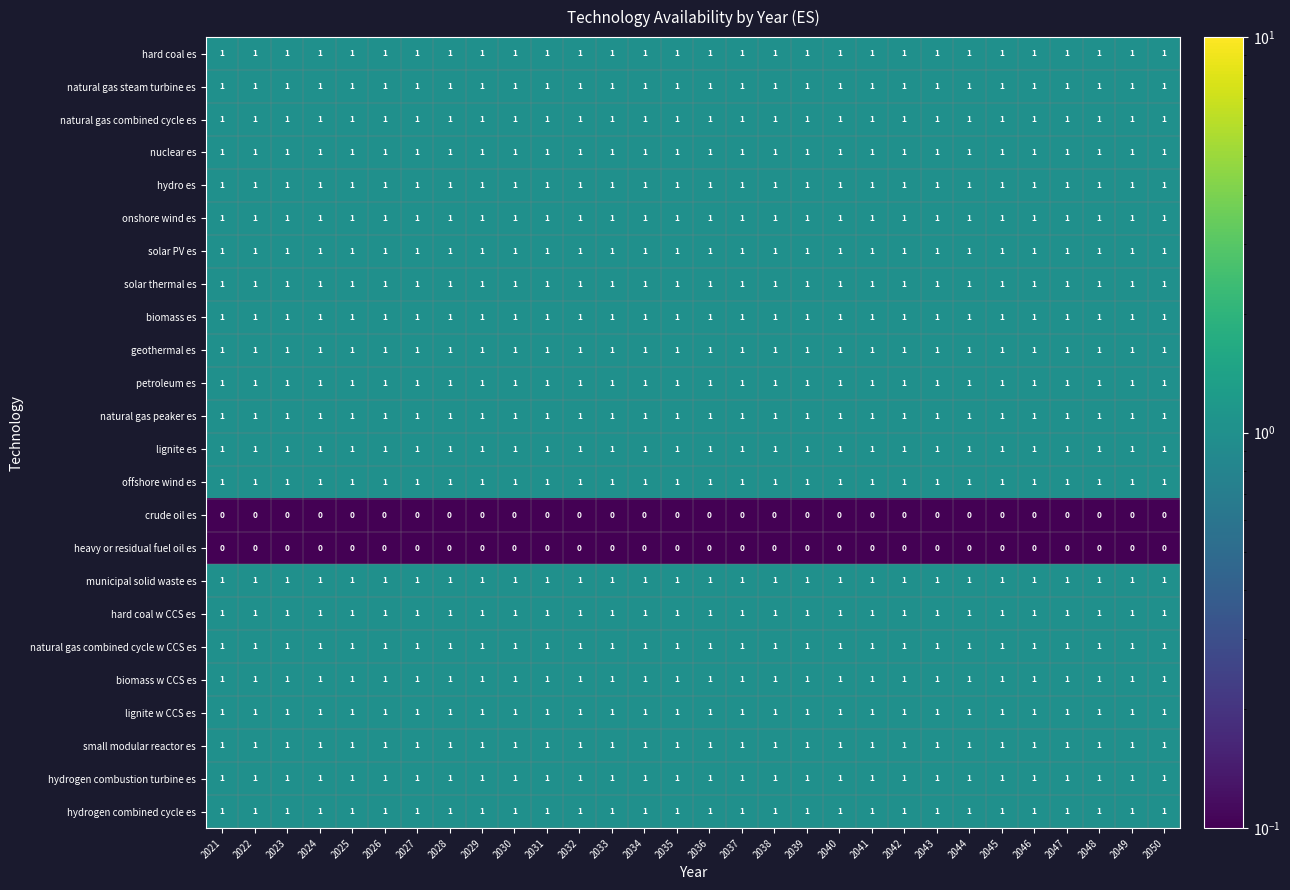

The lignite w CCS es series shows 2 at 2035. True or false?

False